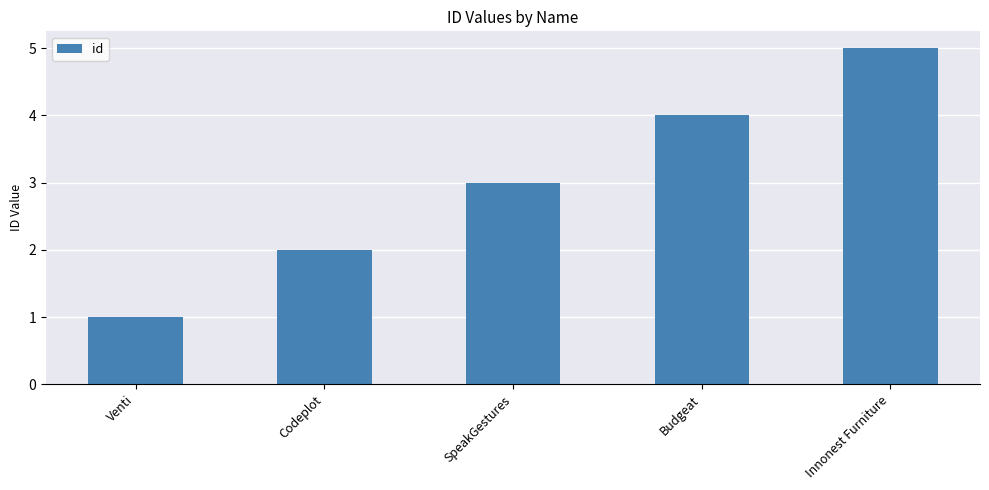

Count the values in the range 2 to 4.

3